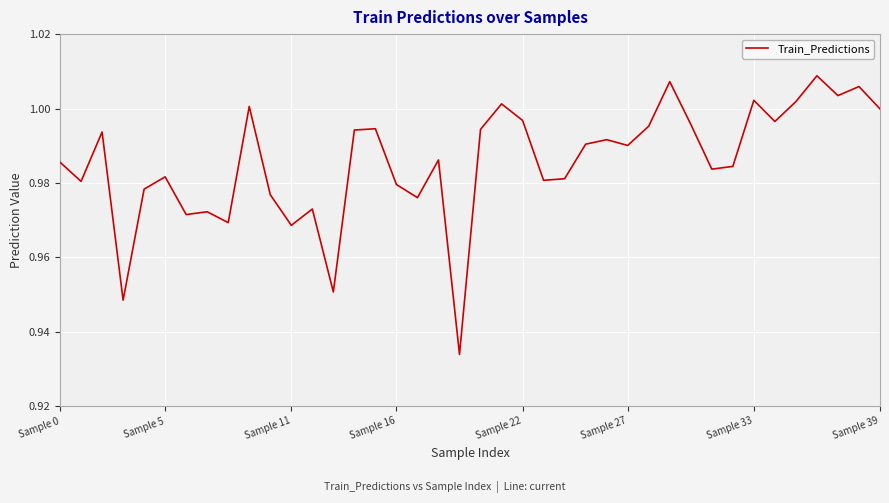

What is the maximum value shown in the chart?

1.0